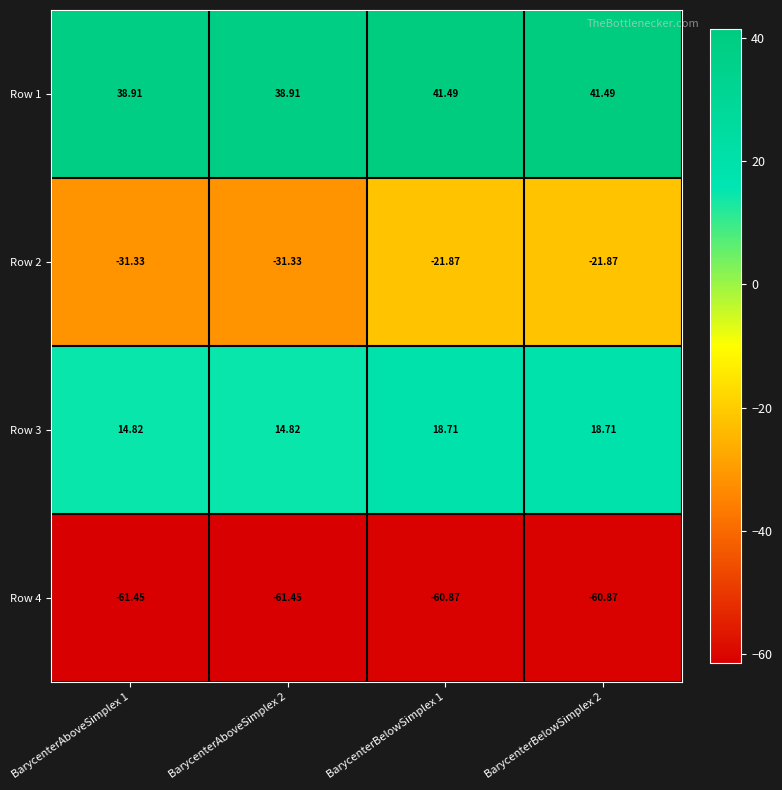

Is the value of Row 2 at BarycenterAboveSimplex 2 greater than the value of Row 4 at BarycenterAboveSimplex 1?

Yes